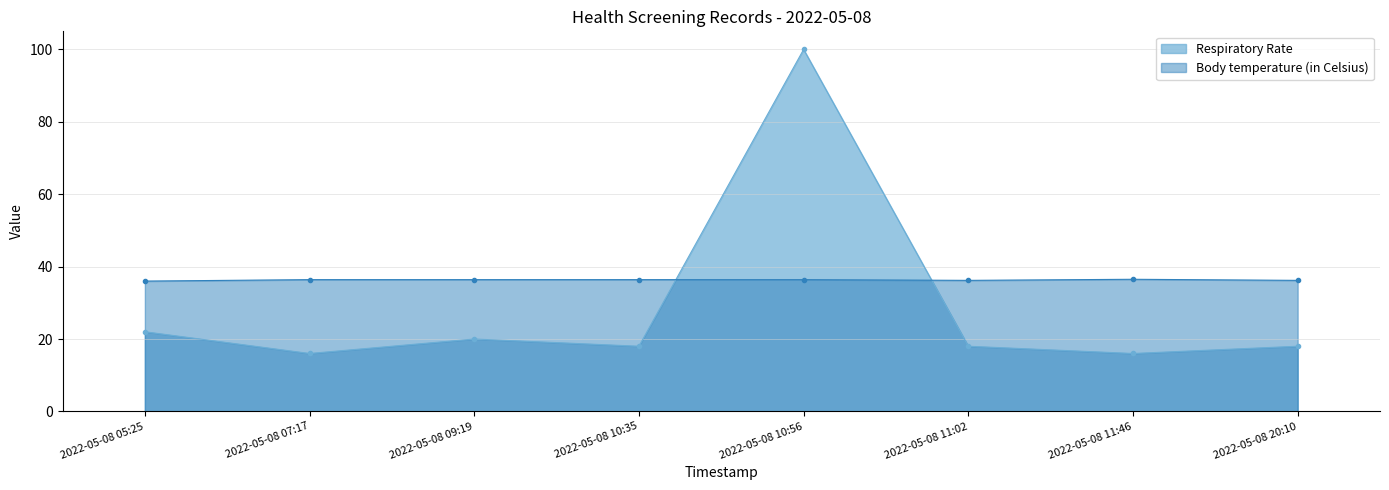

Reading right to left, list all the values displayed in this chart.

Respiratory Rate: 18.0	16.0	18.0	100.0	18.0	20.0	16.0	22.0
Body temperature (in Celsius): 36.2	36.5	36.2	36.4	36.4	36.4	36.4	36.0